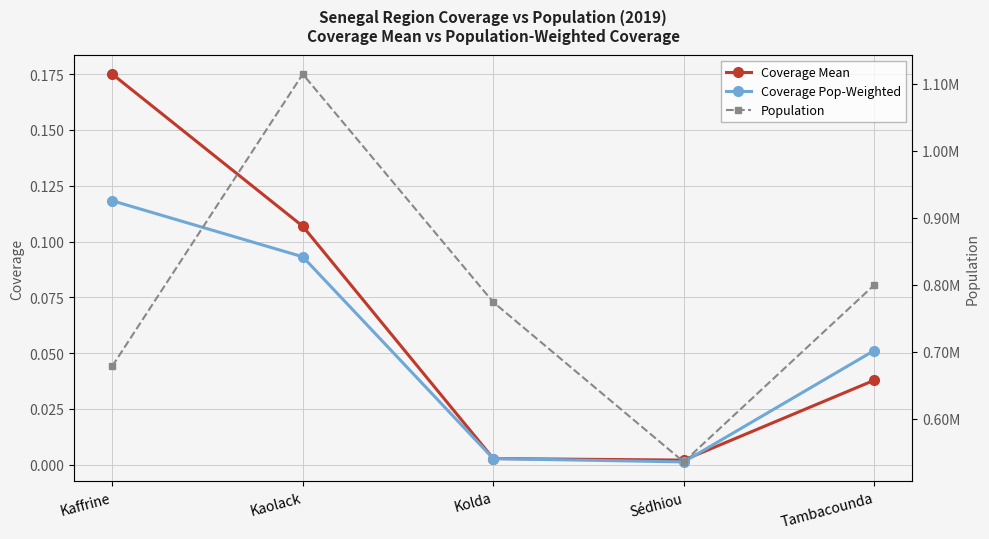

What is the value of the Coverage Mean point at the 2nd from the left?

0.1